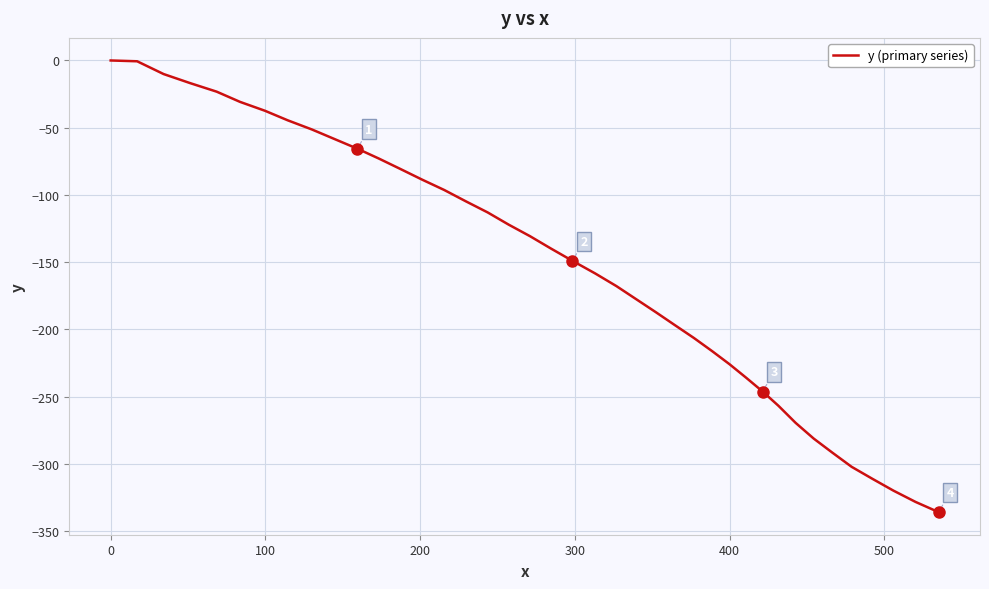

What is the minimum value shown in the chart?

-335.9